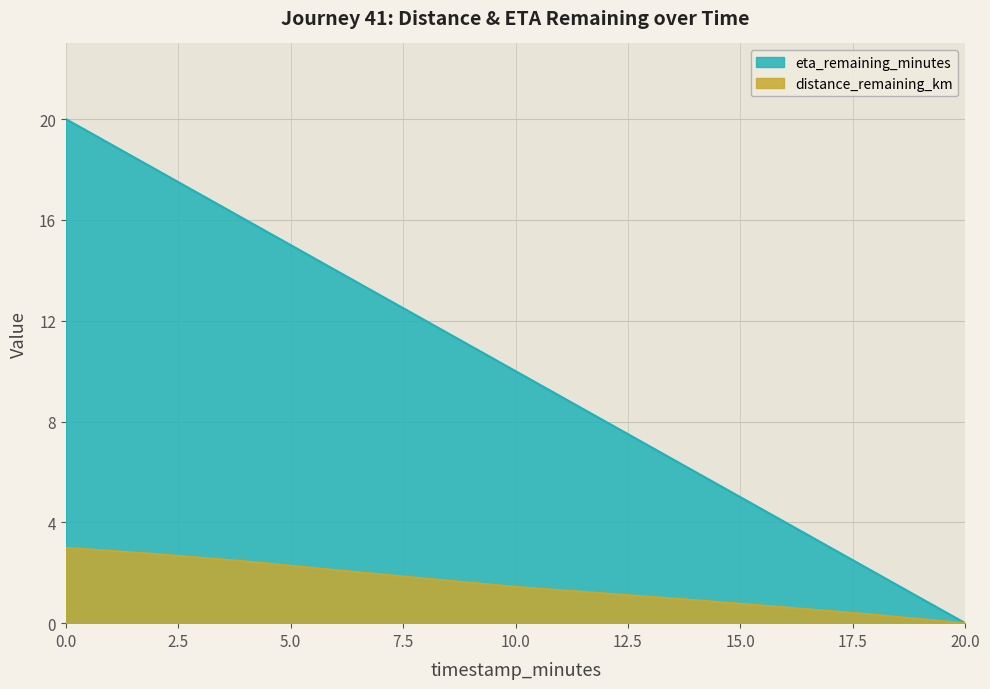

At 16.0, list the series in order from largest to smallest.

eta_remaining_minutes, distance_remaining_km